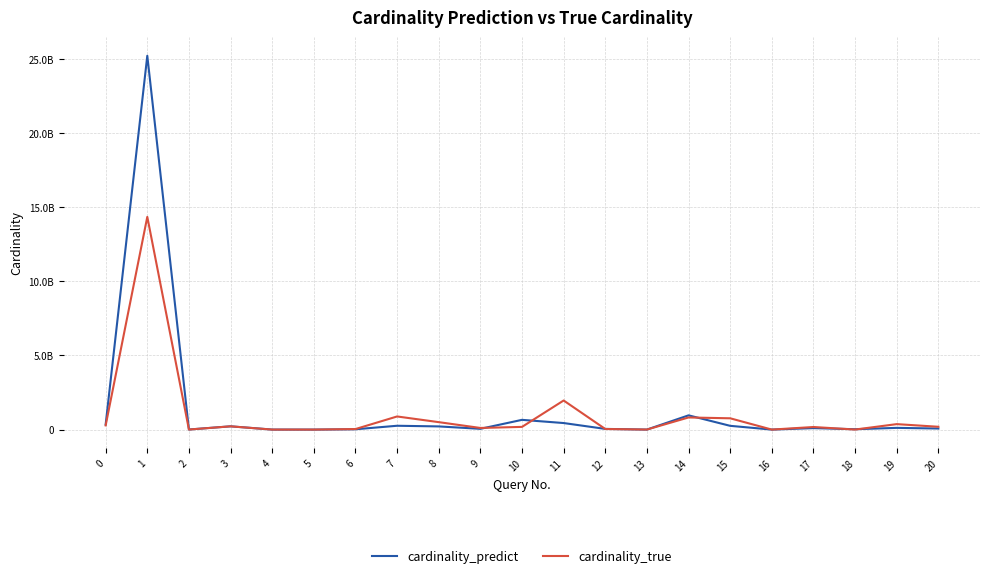

Reading left to right, extract all data points from this chart.

cardinality_predict: 0=349205597.0	1=25210766353.7	2=5064489.2	3=220733759.2	4=740216.6	5=20.8	6=20992870.9	7=258244586.8	8=214020979.8	9=51766847.6	10=656973207.8	11=441316594.0	12=46200660.4	13=931494.0	14=960657654.9	15=253242501.1	16=246890.5	17=99207346.6	18=24697802.9	19=116181562.5	20=71498282.5
cardinality_true: 0=281934531.0	1=14345735941.0	2=3642045.0	3=218613694.0	4=1042011.0	5=21.0	6=36222852.0	7=885081741.0	8=502001560.0	9=109819837.0	10=182347075.0	11=1962041614.0	12=39749609.0	13=2563380.0	14=817994676.0	15=761621040.0	16=65833.0	17=174070516.0	18=3018509.0	19=368413500.0	20=189828984.0